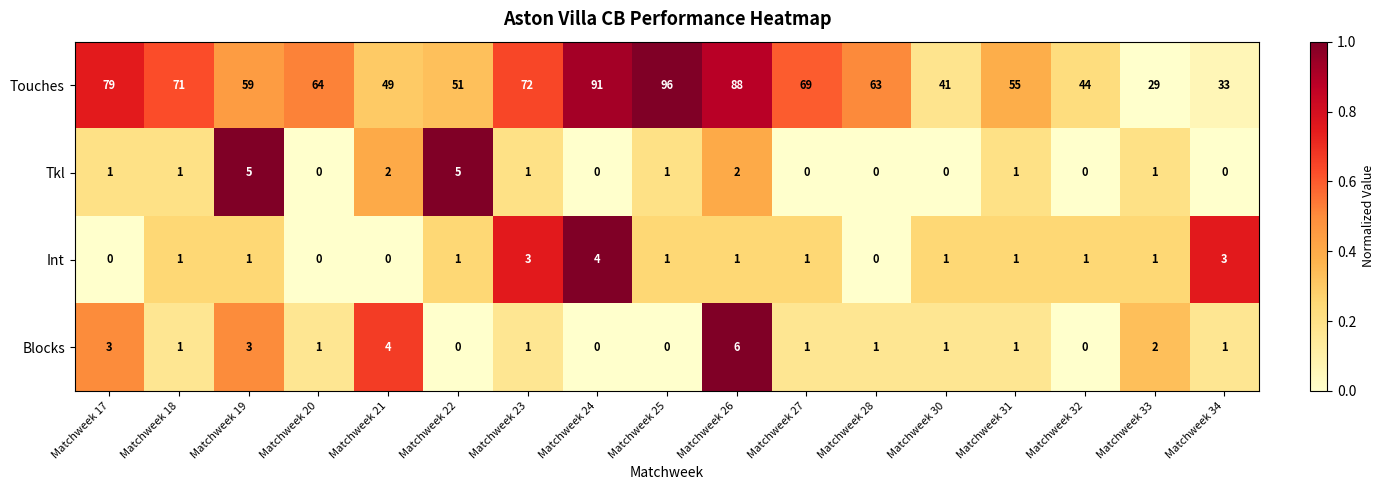

Which series has the widest spread of values?

Touches